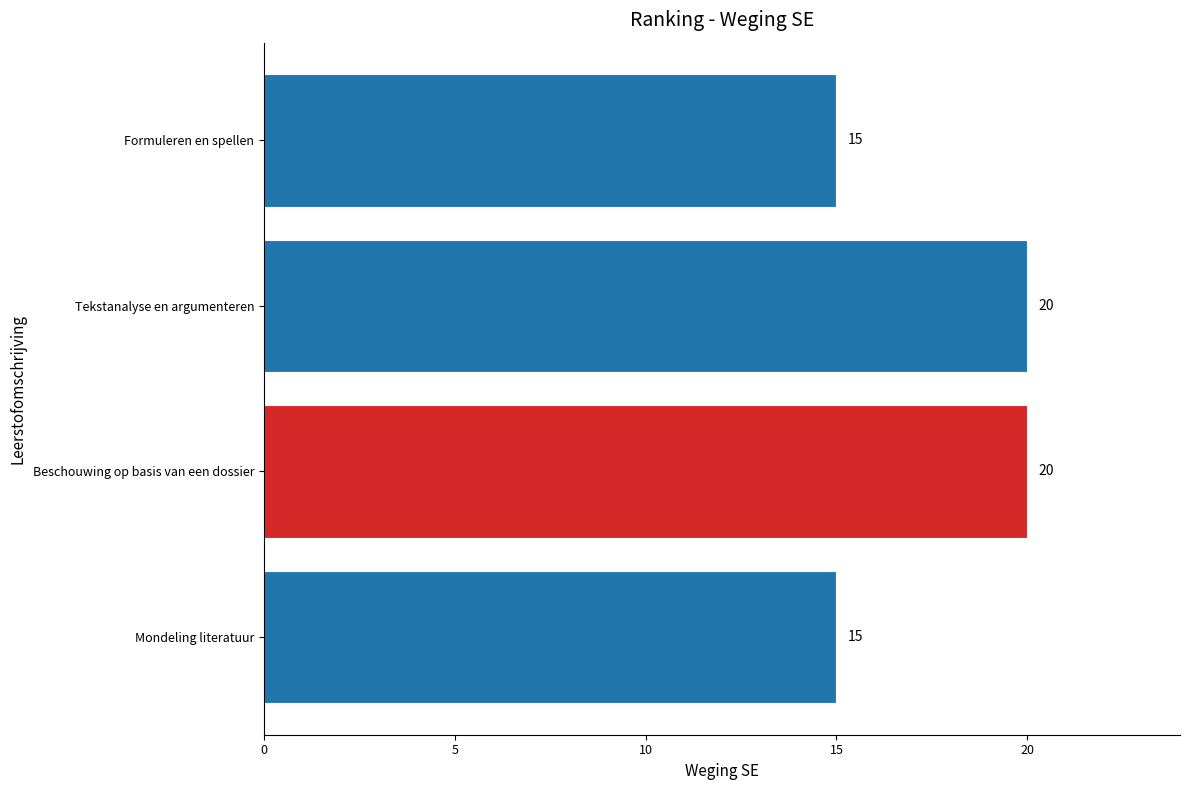

What is the ratio of the value at Beschouwing op basis van een dossier to the value at Tekstanalyse en argumenteren?

1.0